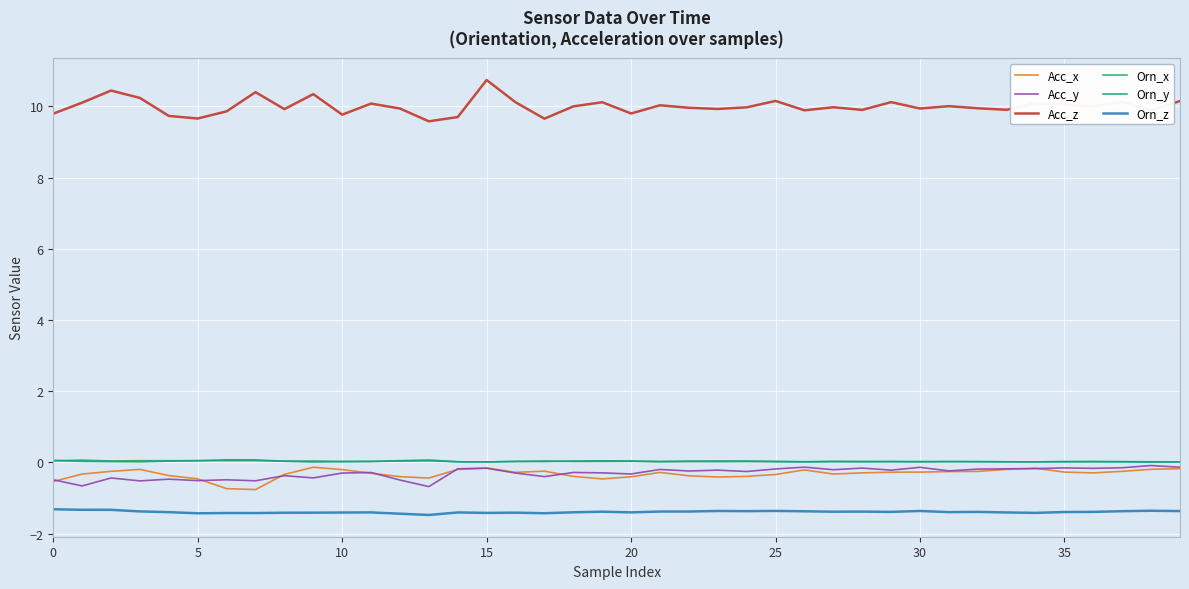

True or false: Orn_z and Acc_x intersect in this chart.

False